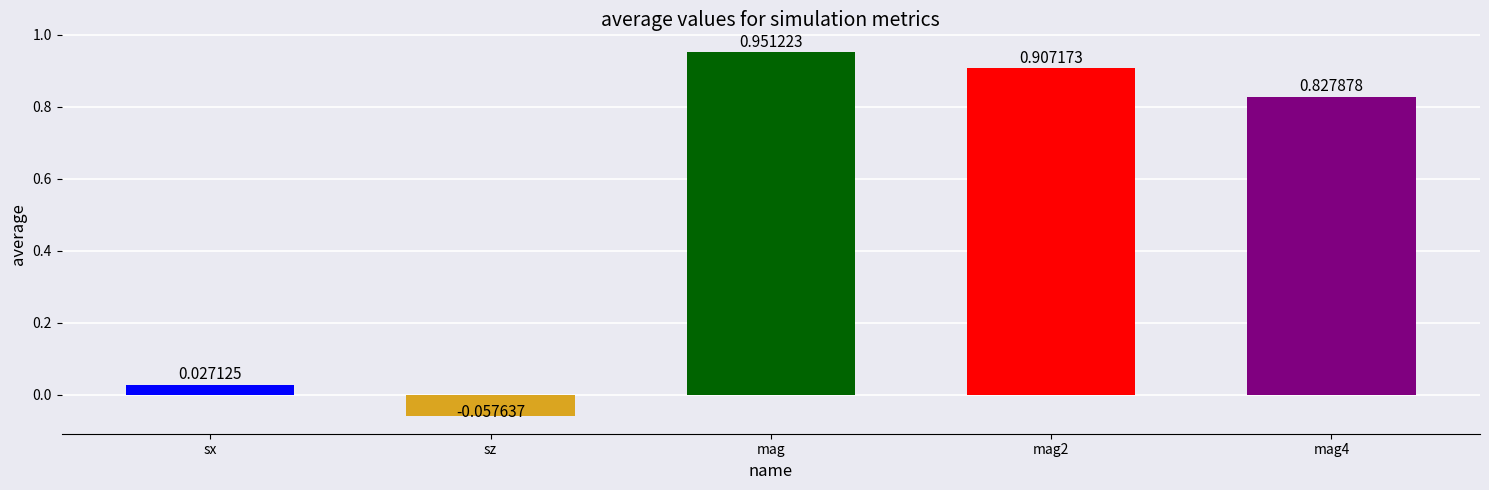

How many data points are above 0?

4